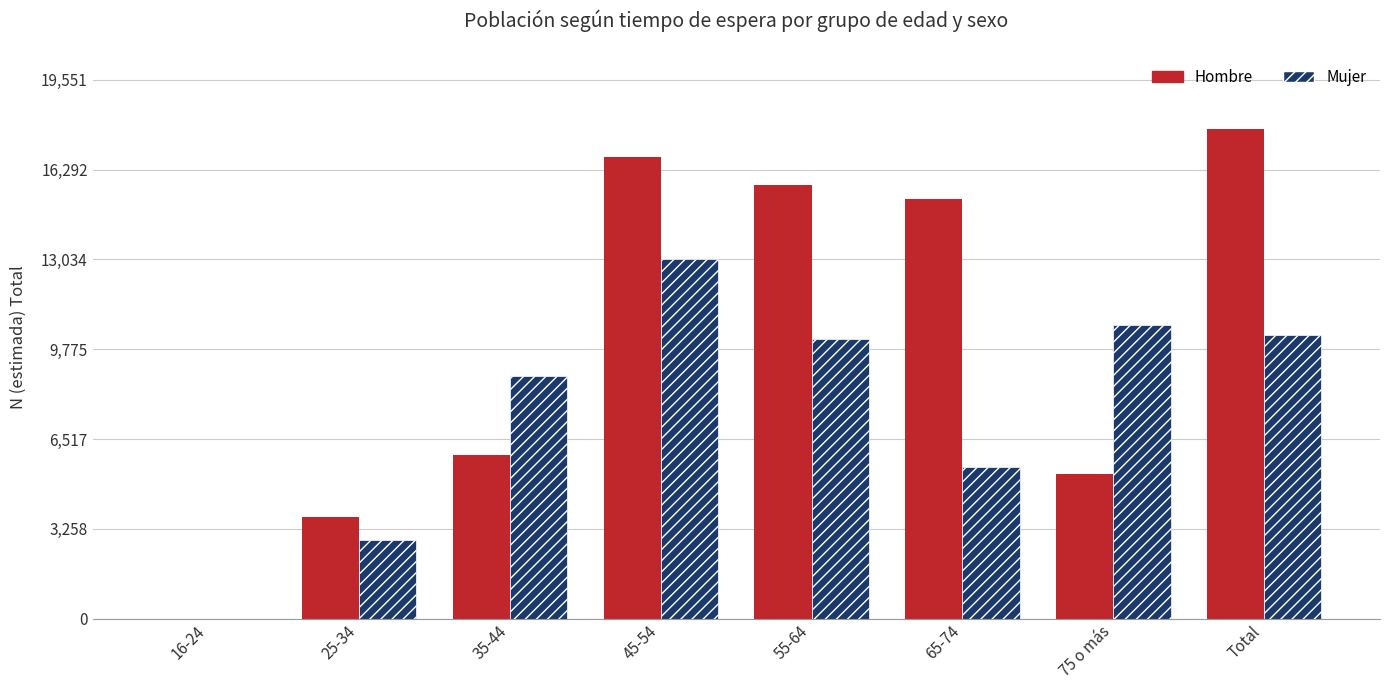

What is the maximum value shown in the chart?

17774